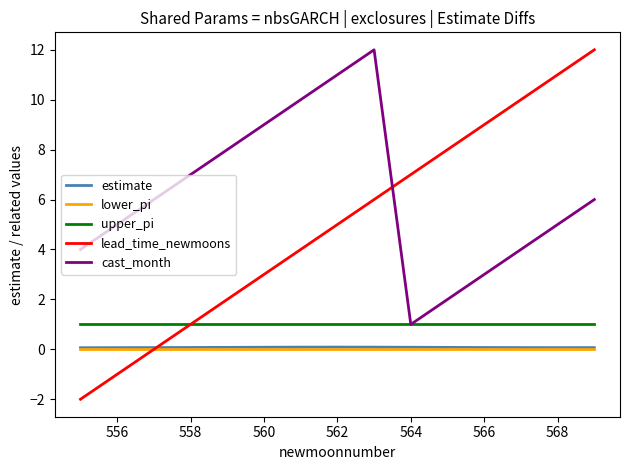

Reading right to left, what are all the values shown in this chart?

estimate: 0.1	0.1	0.1	0.1	0.1	0.1	0.1	0.1	0.1	0.1	0.1	0.1	0.1	0.1	0.1
lower_pi: 0.0	0.0	0.0	0.0	0.0	0.0	0.0	0.0	0.0	0.0	0.0	0.0	0.0	0.0	0.0
upper_pi: 1.0	1.0	1.0	1.0	1.0	1.0	1.0	1.0	1.0	1.0	1.0	1.0	1.0	1.0	1.0
lead_time_newmoons: 12.0	11.0	10.0	9.0	8.0	7.0	6.0	5.0	4.0	3.0	2.0	1.0	0.0	-1.0	-2.0
cast_month: 6.0	5.0	4.0	3.0	2.0	1.0	12.0	11.0	10.0	9.0	8.0	7.0	6.0	5.0	4.0